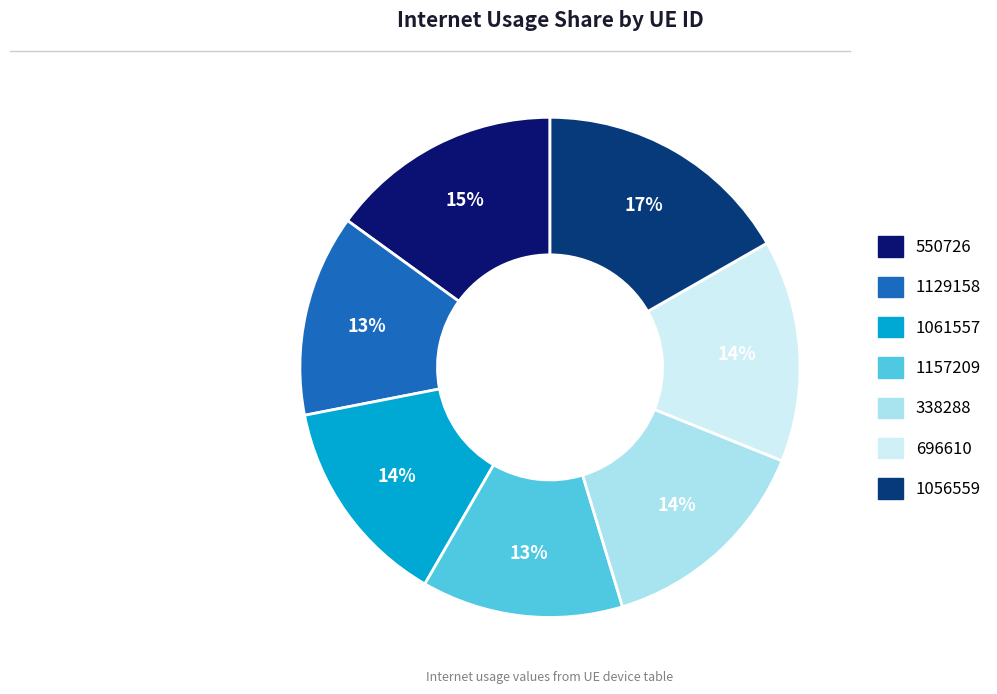

Which category has the biggest portion of the pie?

1056559